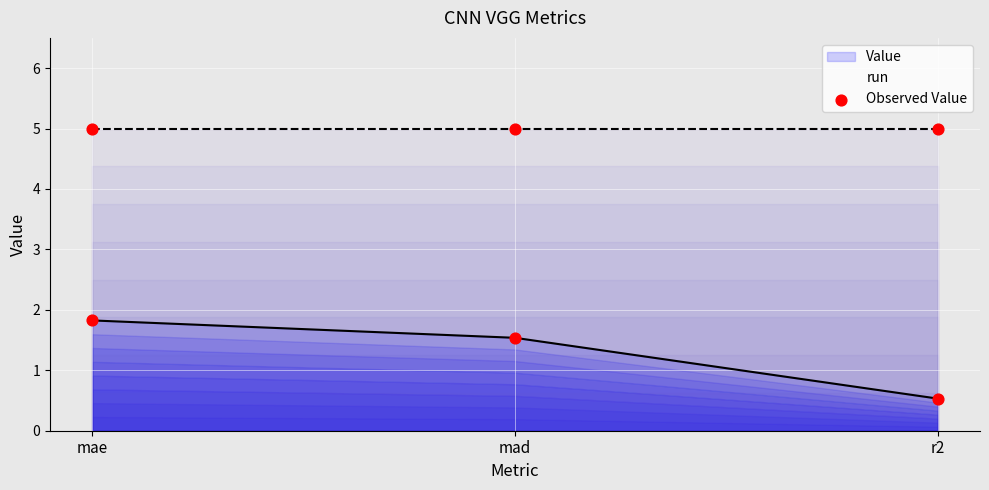

What is the change in value from mad to r2?

-1.0